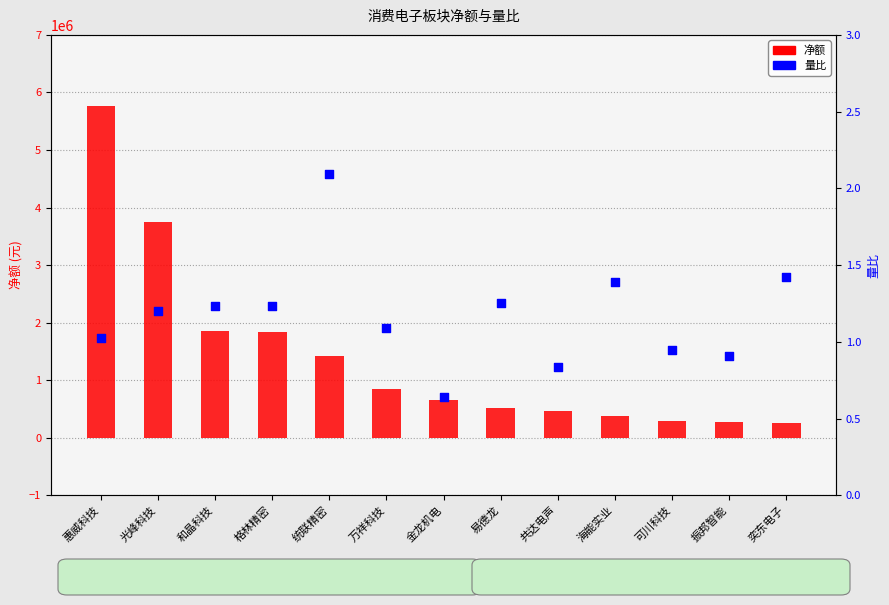

What is the total value across all series at 格林精密?

1842238.2